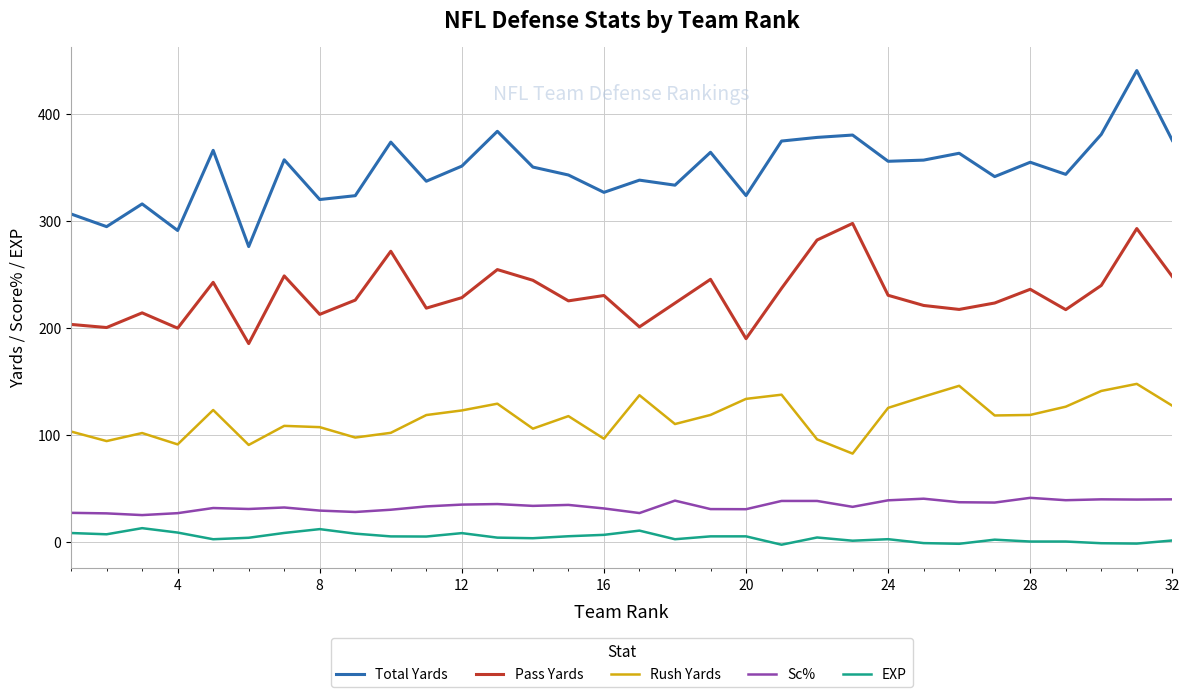

Which series has the largest total across all categories?

Total Yards